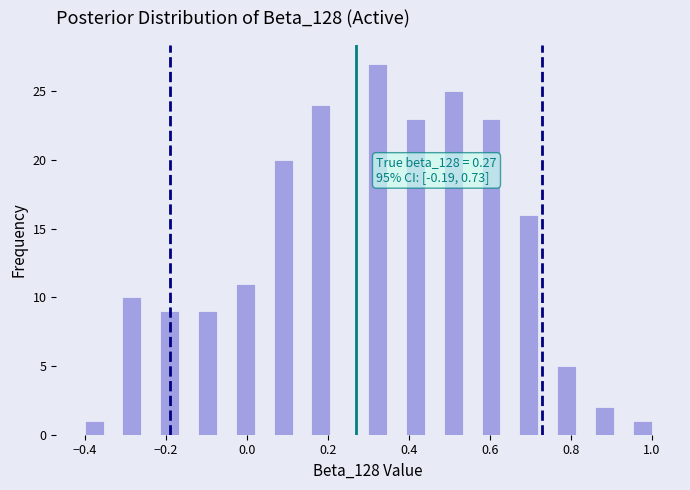

Read against the x-axis, roughly where is the centre of the tallest bar?

0.32